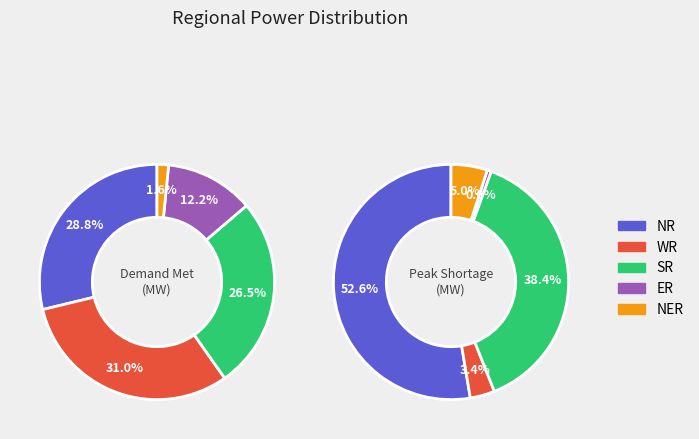

How many slices are in this pie chart?

5